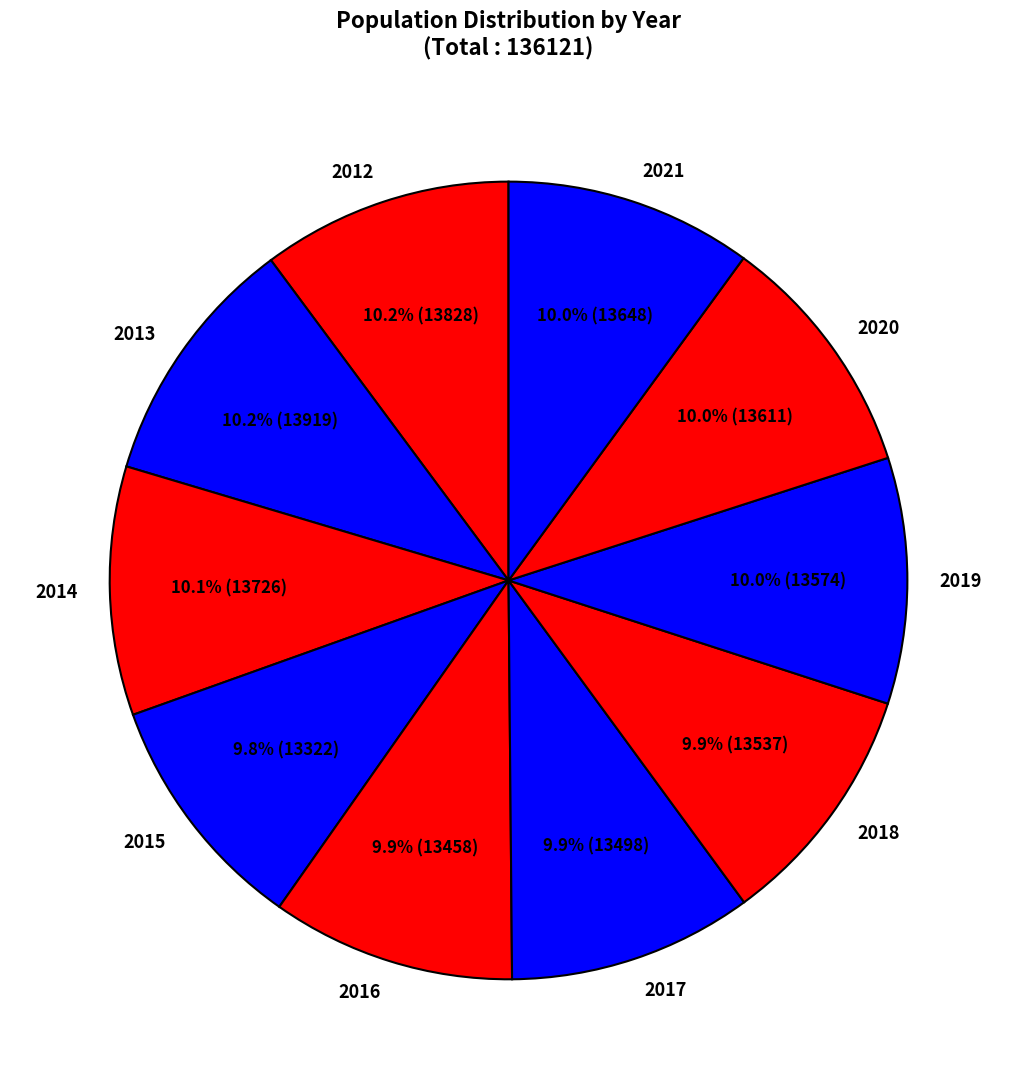

Count the number of slices in the pie.

10